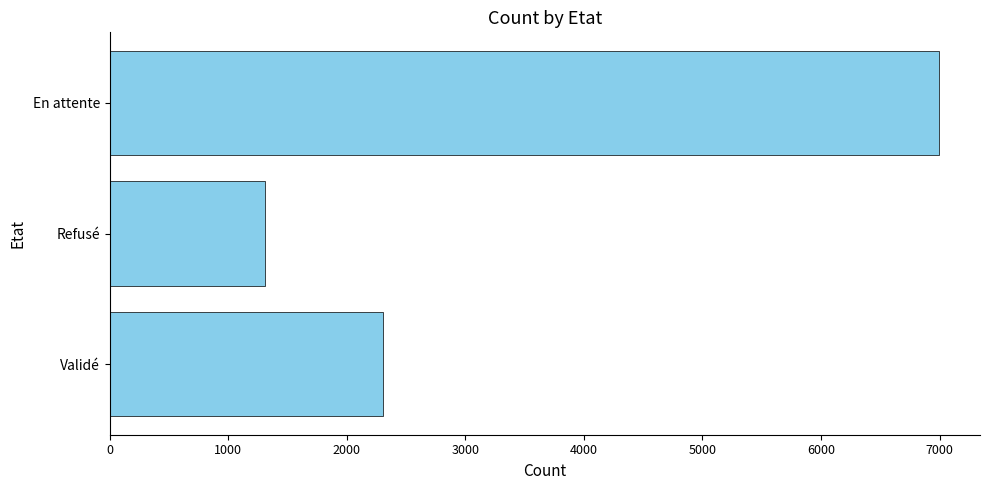

Are the bars horizontal?

Yes